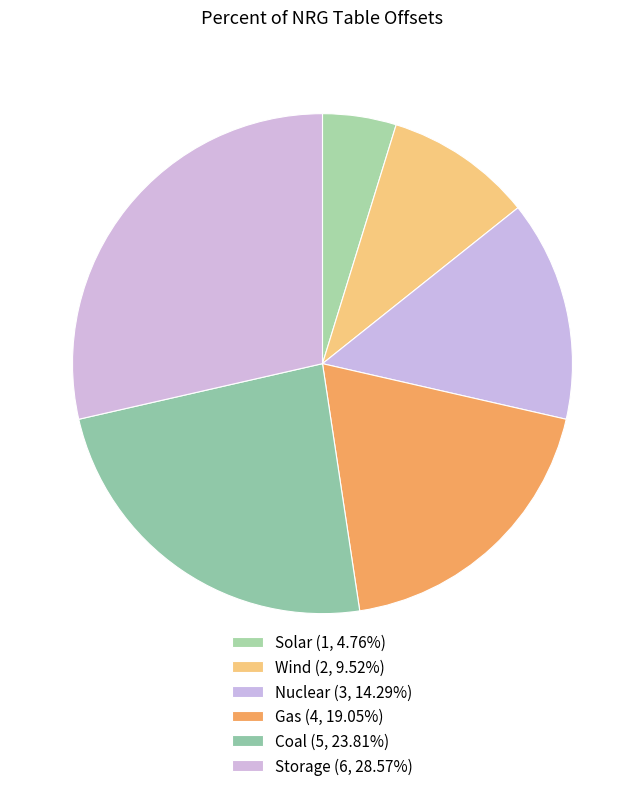

Do Solar and Gas together represent more than half of the pie?

No